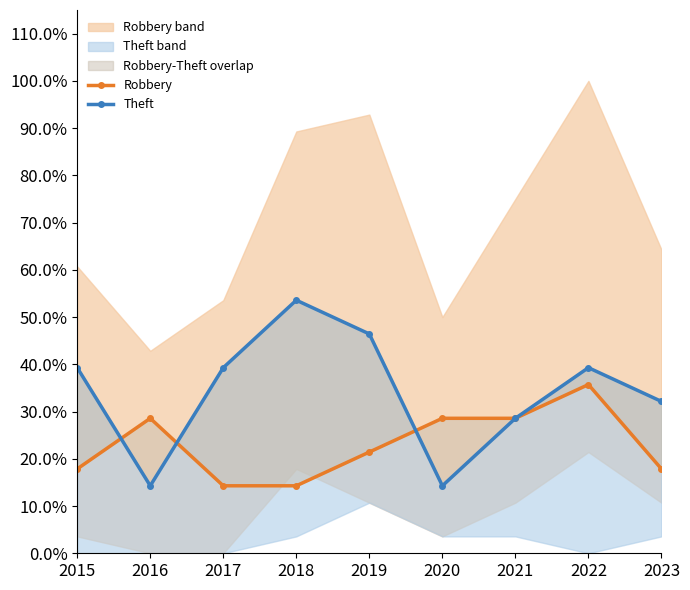

How many categories are shown in the chart?

9